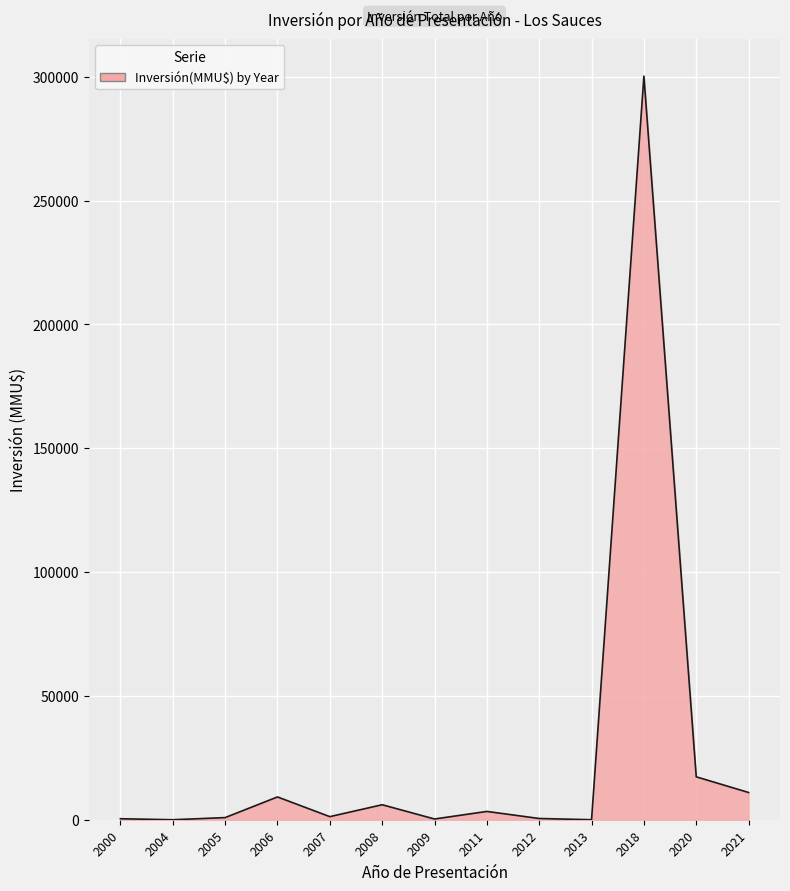

Which label corresponds to the largest value in the chart?

2018